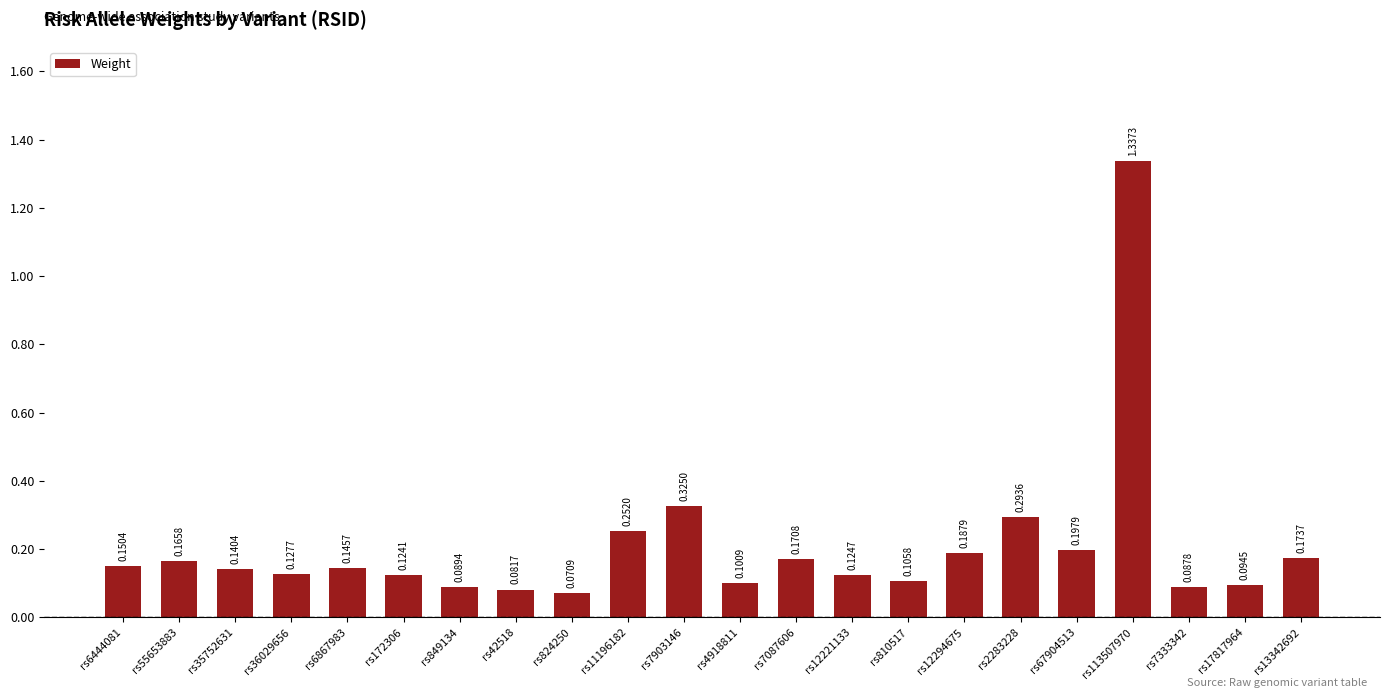

Between rs35752631 and rs13342692, which is larger?

rs13342692